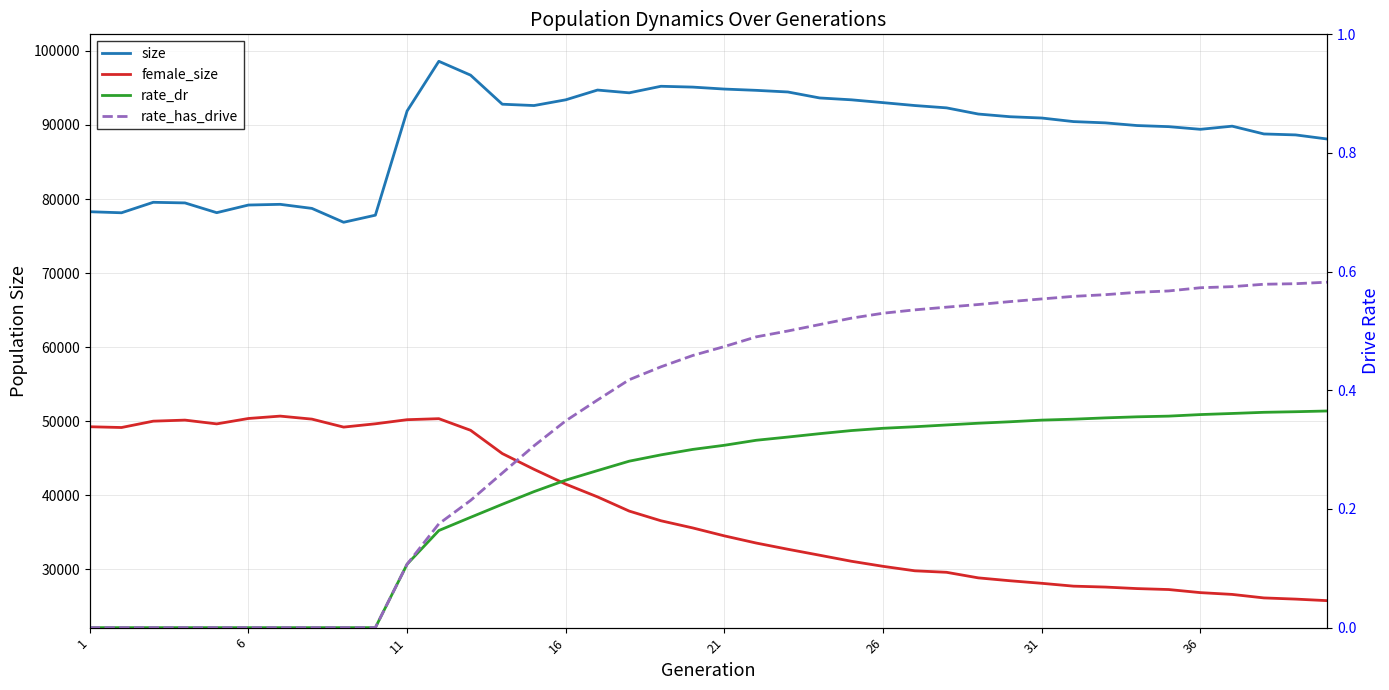

What is the greatest value displayed?

98605.0